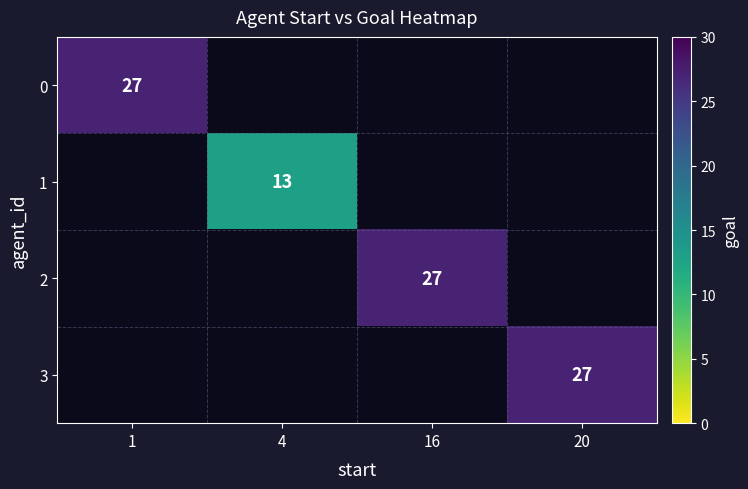

Which label corresponds to the smallest value in the chart?

4